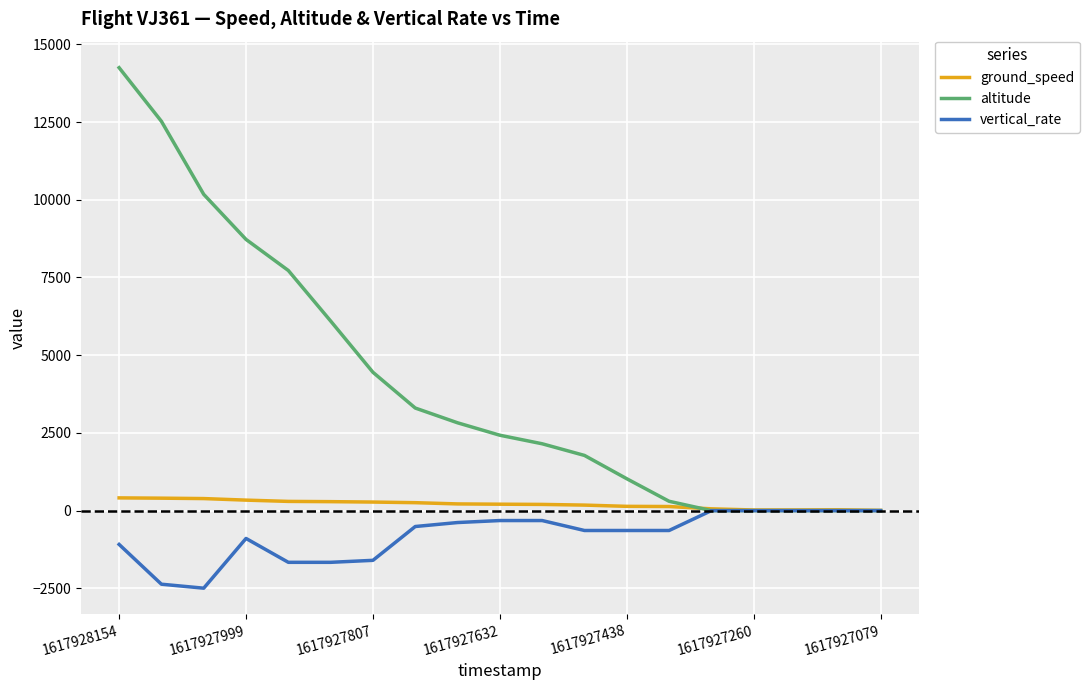

List the series in order of their overall mean, highest first.

altitude, ground_speed, vertical_rate